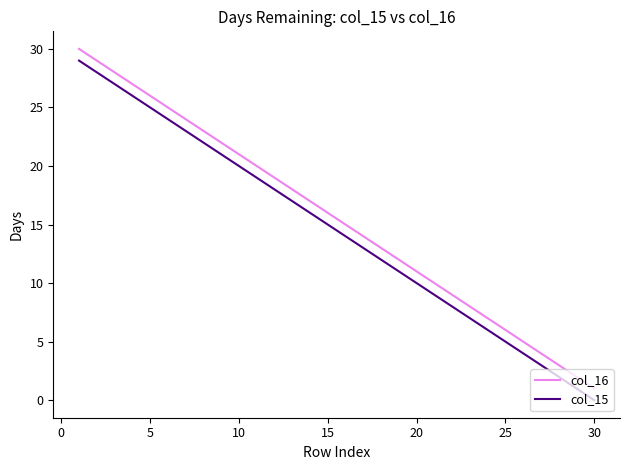

Does the chart have visible grid lines?

No